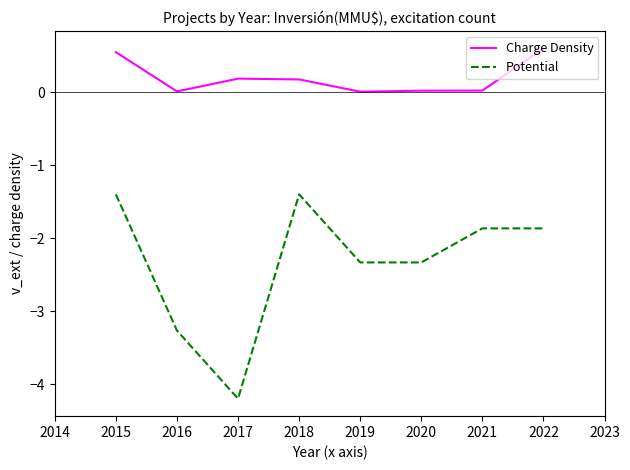

List the series in order of their overall mean, highest first.

Charge Density, Potential